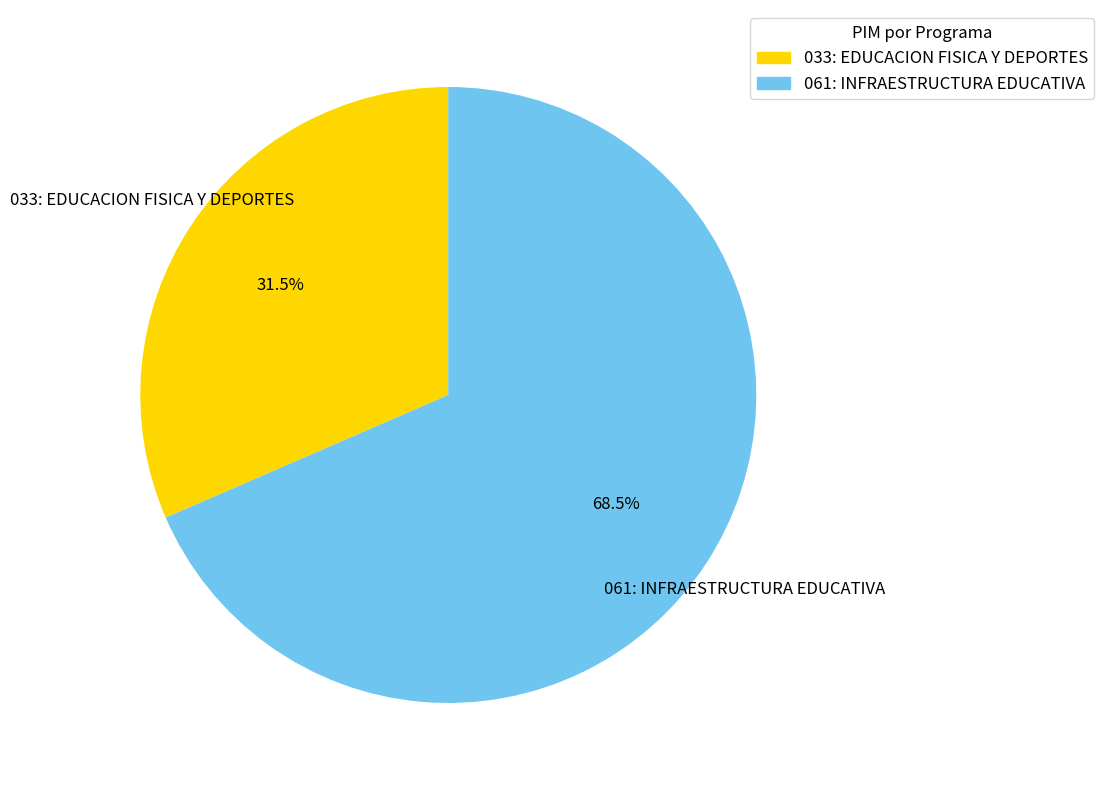

Count the number of slices in the pie.

2